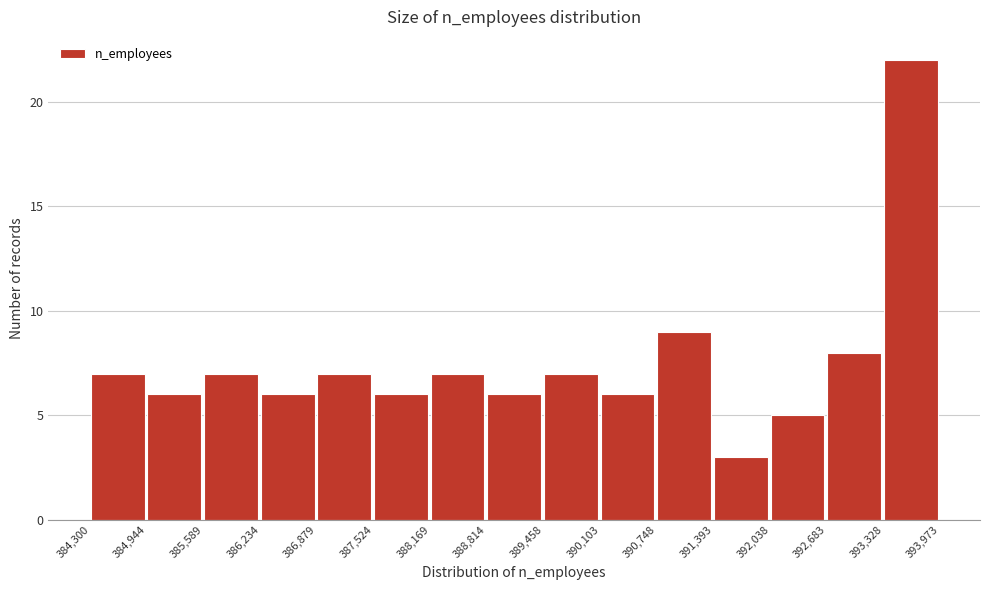

Which range on the x-axis has the tallest bar?

393,328 to 393,973